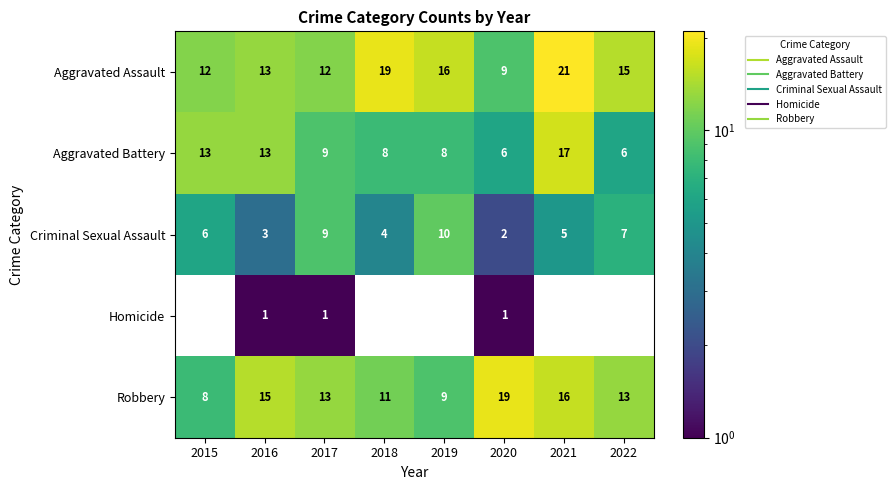

What is the spread (max minus min) of values at 2022?

15